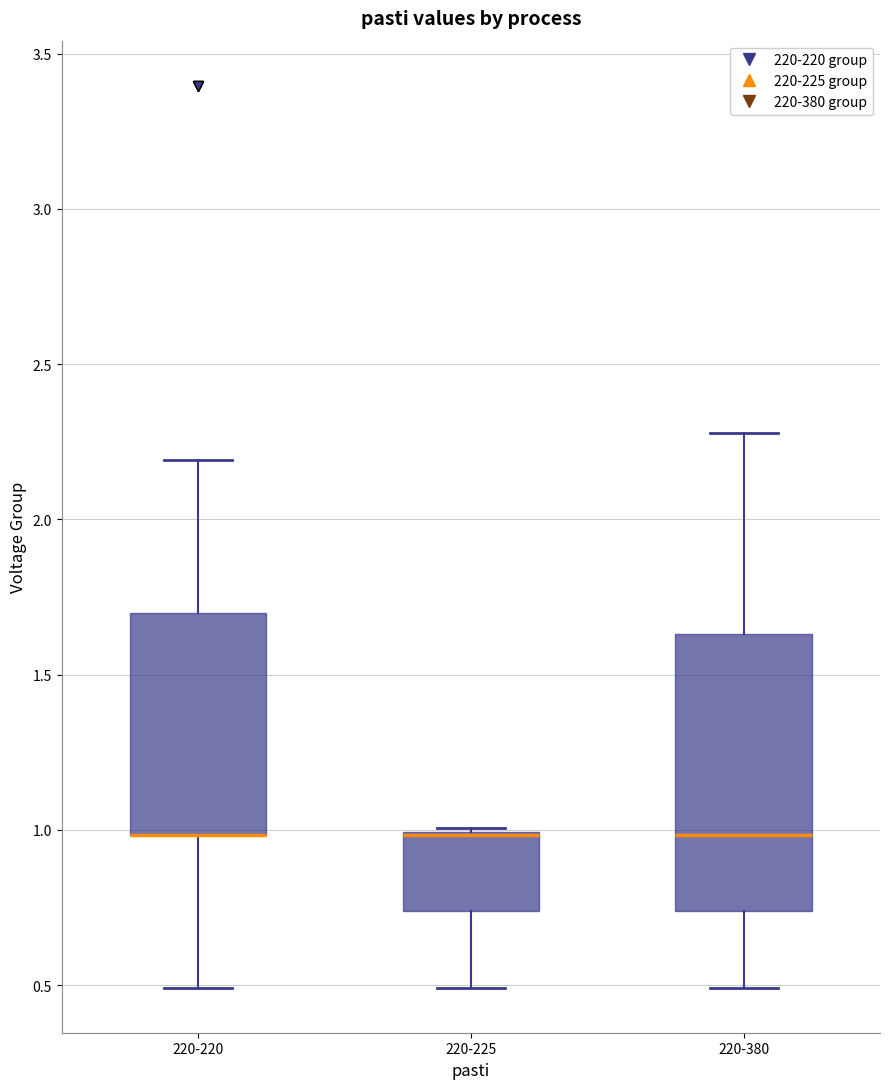

Reading left to right, transcribe this box plot: for each box, give where its median line is, the range the box spans, and where its two whiskers end, as read against the y-axis. The values are not printed on the chart, so give them approximately, as read against the axis.

220-220: median 1.00 (drawn on the box's lower edge), box 1.00 to 1.70, whiskers 0.50 to 2.20
220-225: median 1.00 (drawn on the box's upper edge), box 0.75 to 1.00, whiskers 0.50 to 1.00
220-380: median 1.00, box 0.75 to 1.65, whiskers 0.50 to 2.30